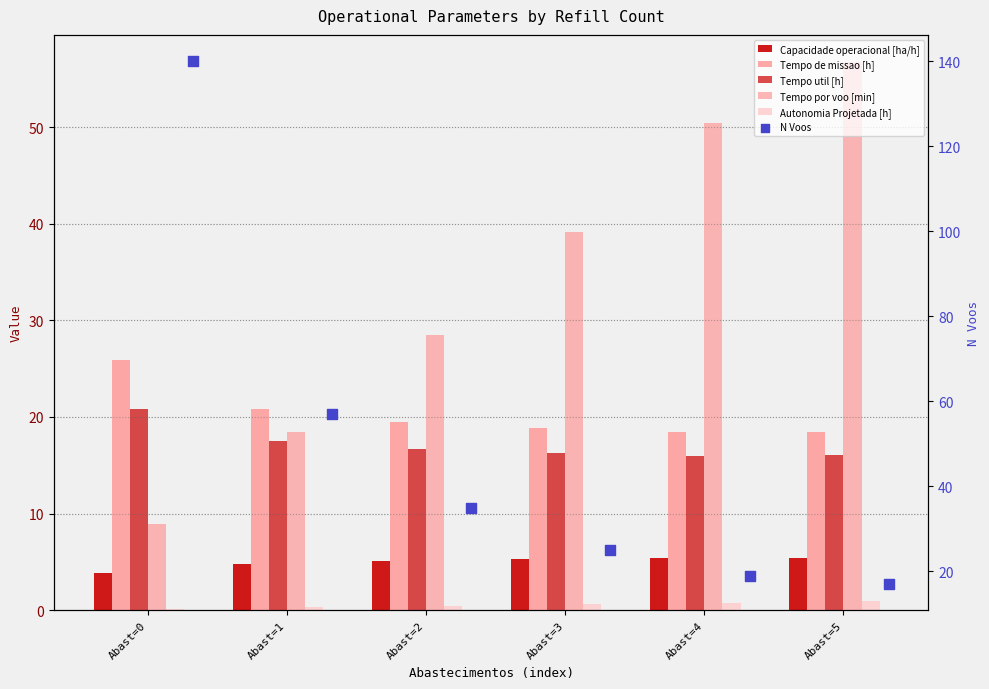

At how many categories does at least one series exceed 85?

1